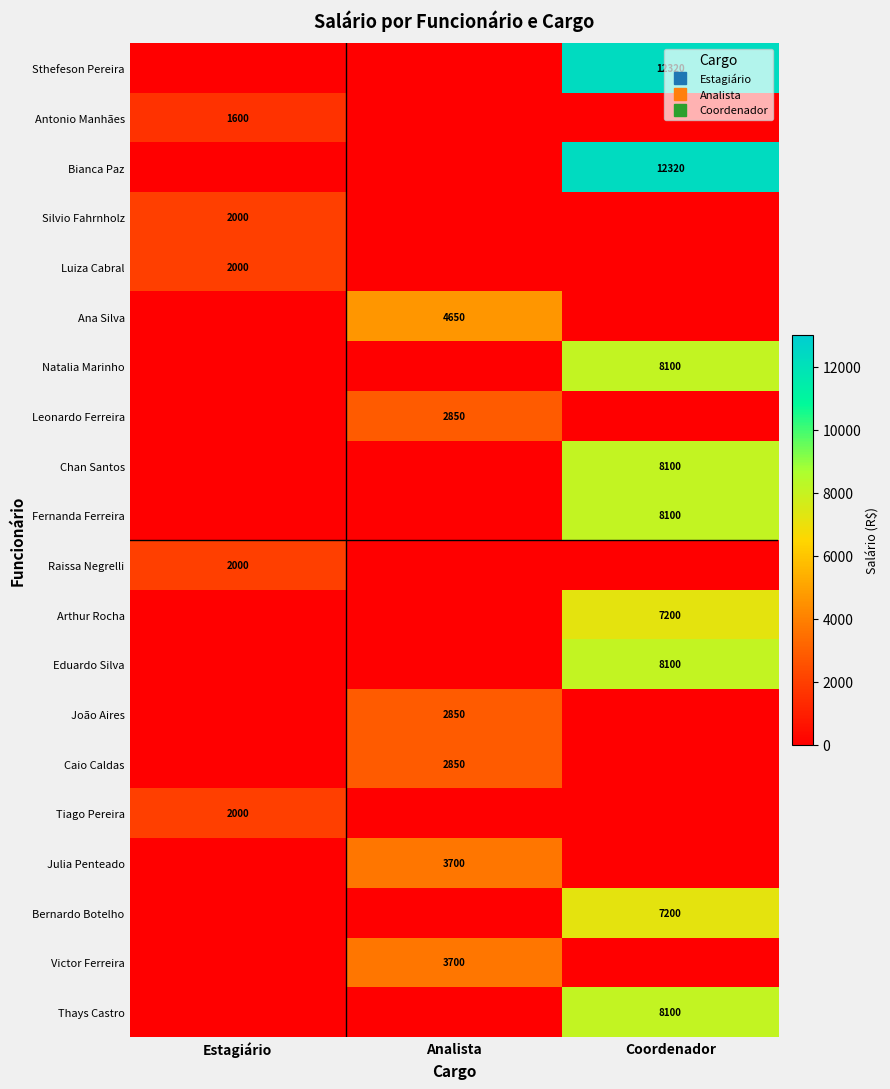

Between Coordenador and Analista, which is larger?

Coordenador